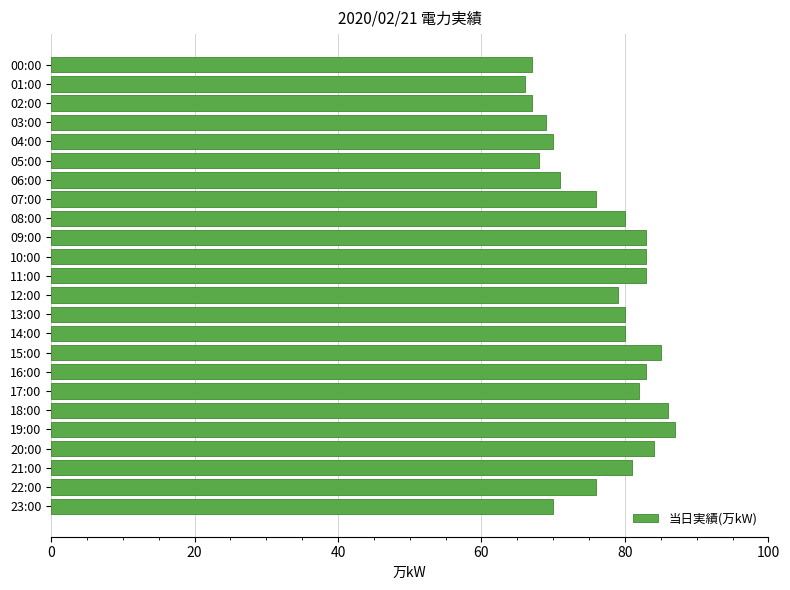

Is it true that the value at 15:00 is 28?

False